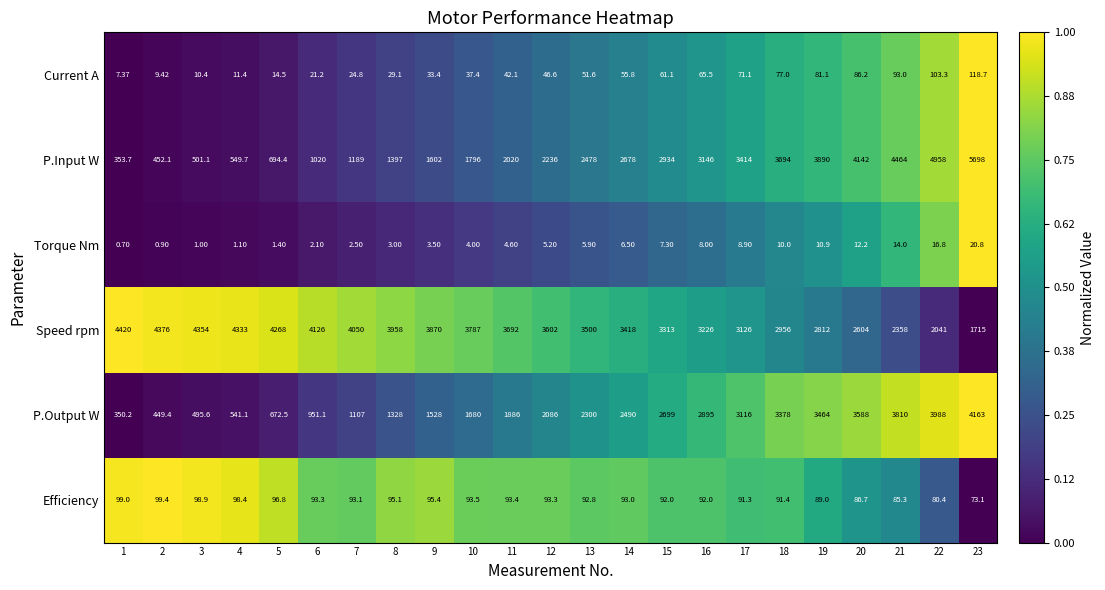

At which category does the chart reach its peak across all series?

23